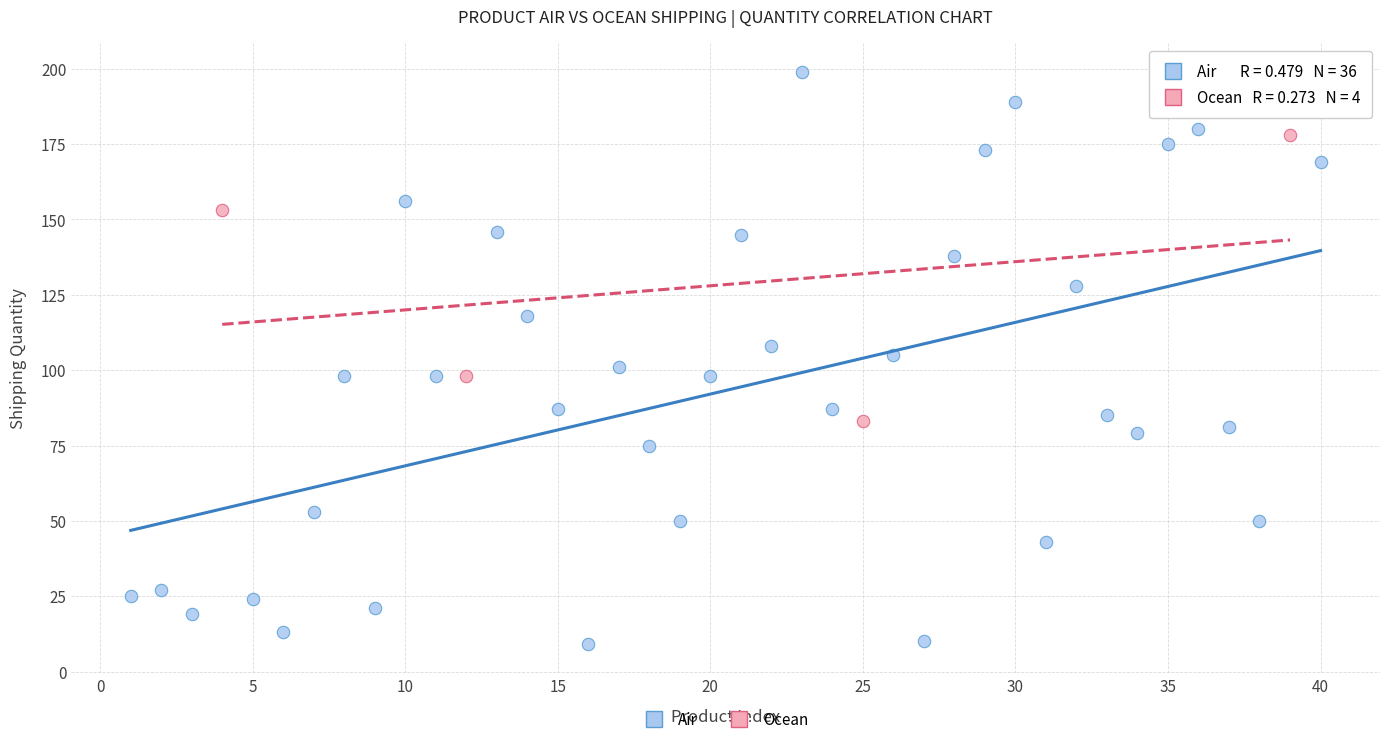

Which series contains the highest Y value?

Air